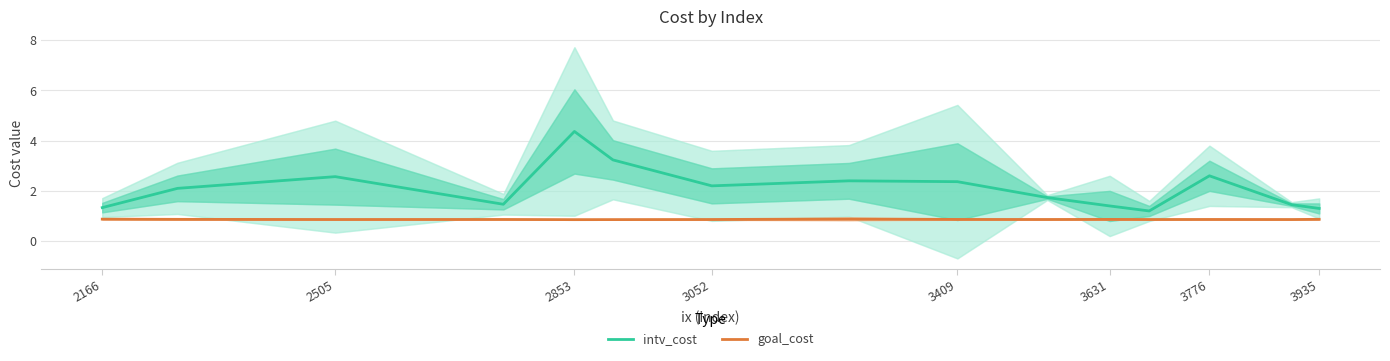

How many interior local valleys does the goal_cost series have?

5